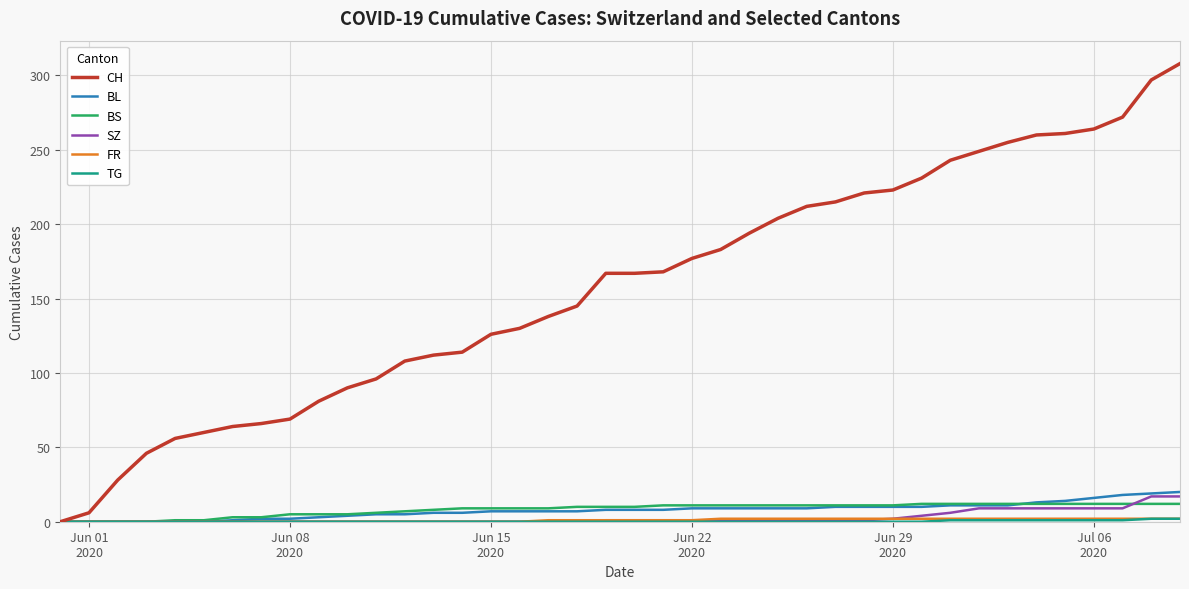

Which series has the largest total across all categories?

CH